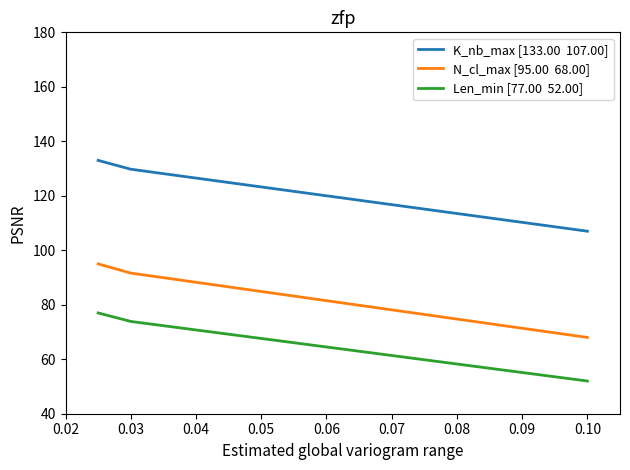

What is the maximum value shown in the chart?

133.0